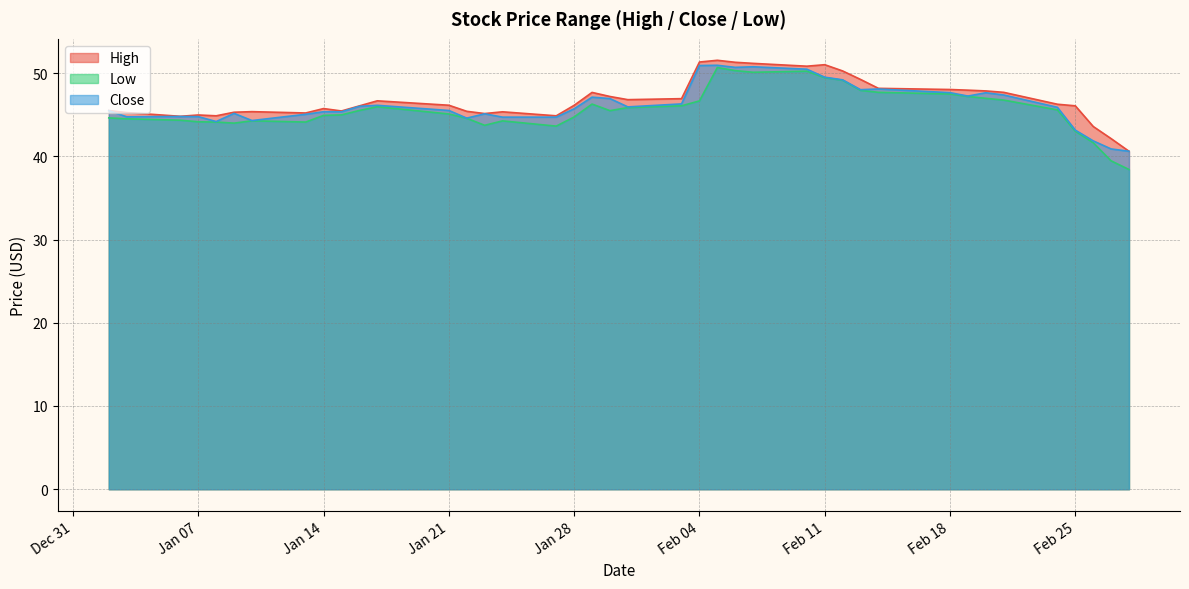

The value of High at Jan 07 is 14.7. True or false?

False